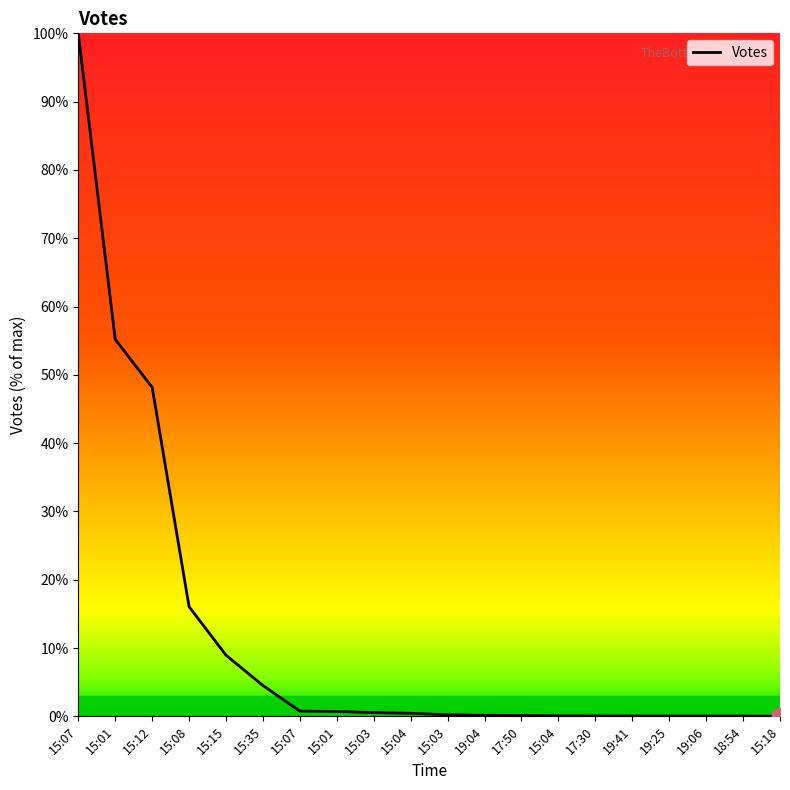

Reading left to right, extract all data points from this chart.

100.0	55.2	48.2	16.1	9.0	4.5	0.8	0.7	0.5	0.5	0.2	0.2	0.1	0.1	0.1	0.0	0.0	0.0	0.0	0.0